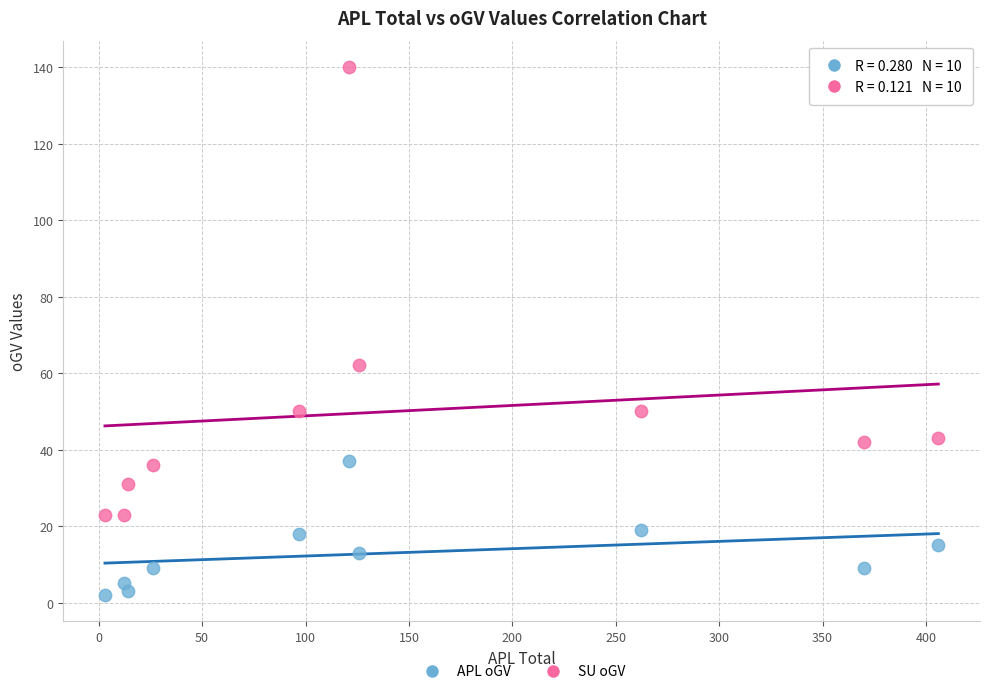

Which series reaches the maximum Y coordinate?

SU oGV